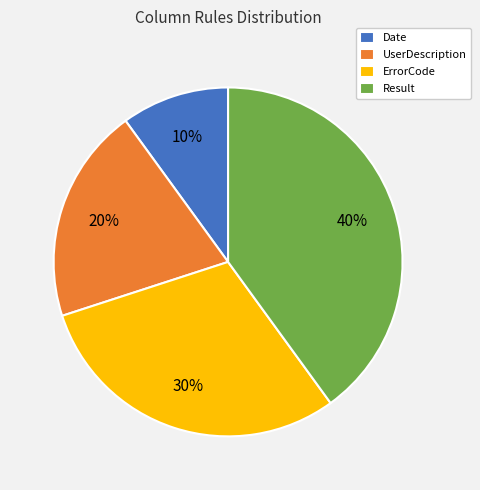

Approximately how many times larger is the value at UserDescription compared to Date?

2.0